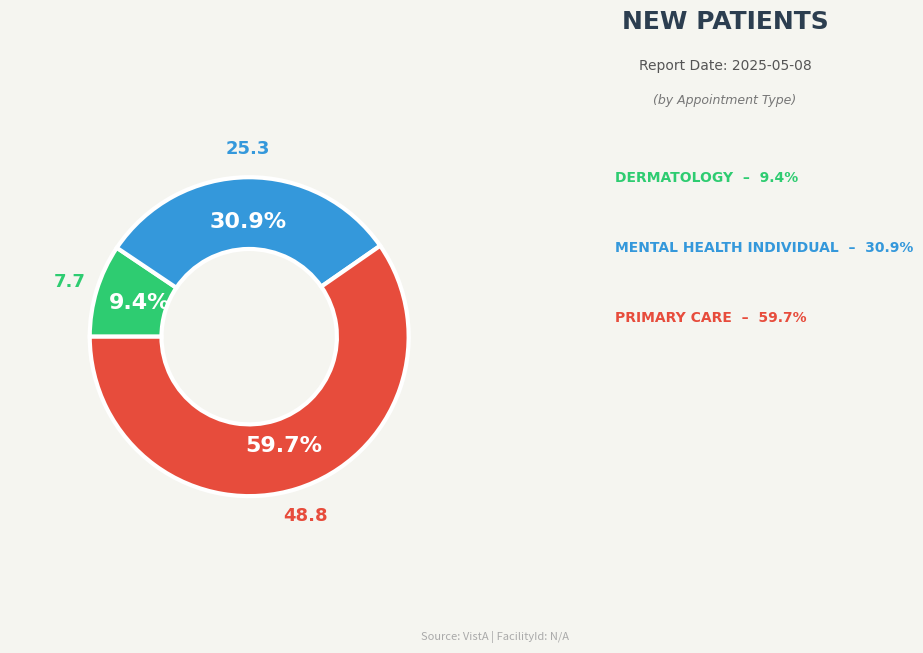

Does any single category account for the majority?

Yes